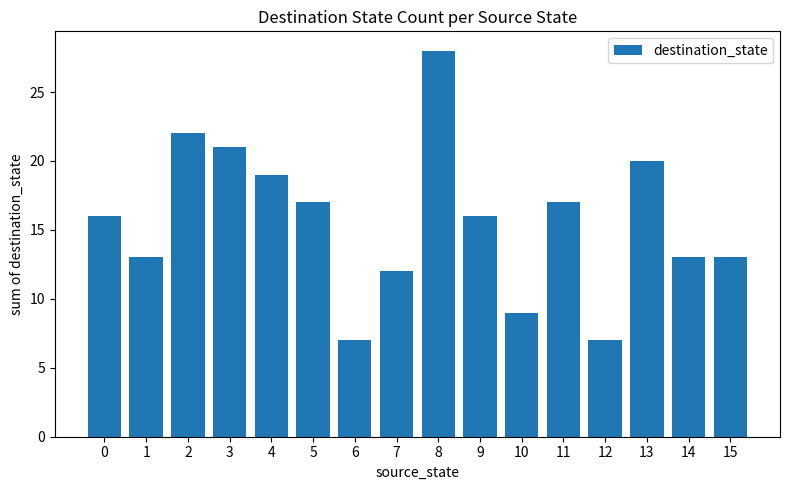

Which category has the highest value across all series?

8